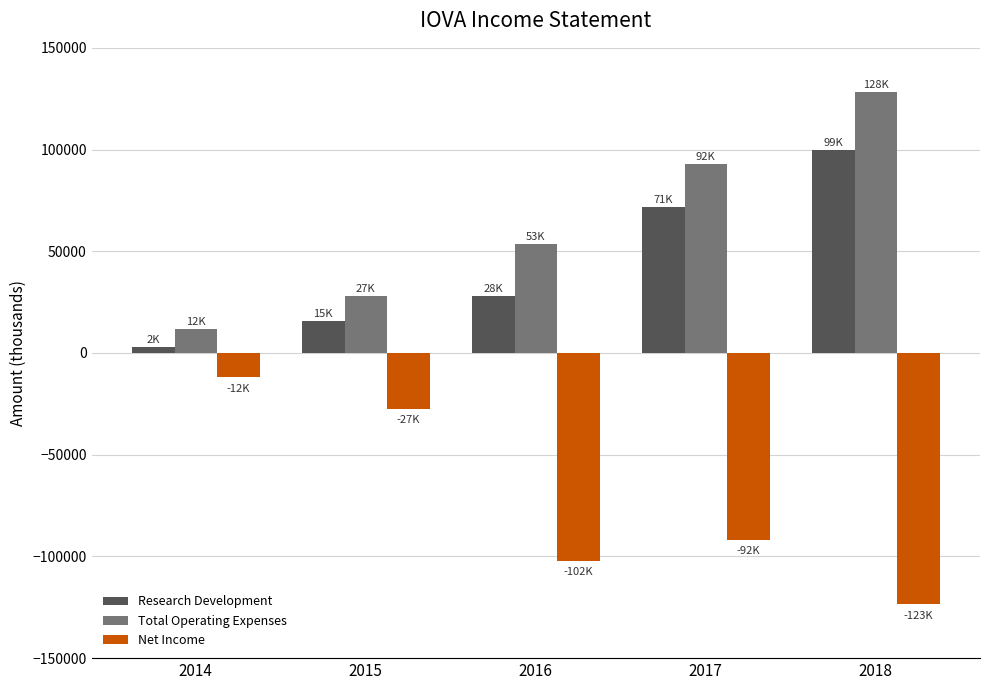

True or false: Research Development has a value of 2700 at 2014.

True